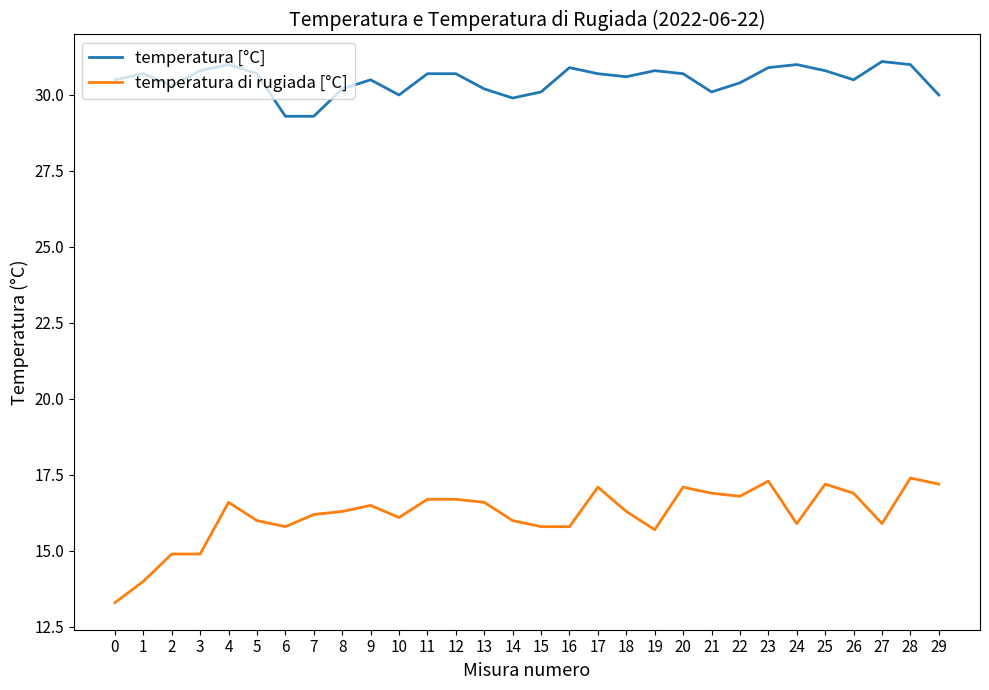

The value of temperatura [°C] at 16 is 6.8. True or false?

False